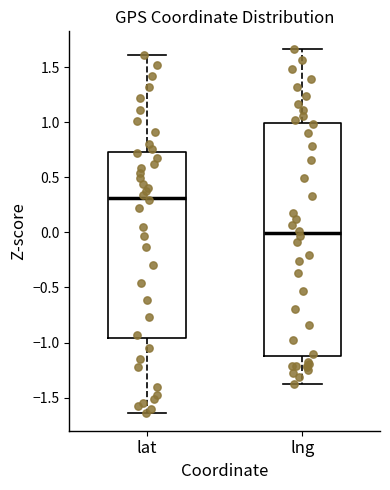

Which box is the tallest, from its lower edge to its upper edge?

lng